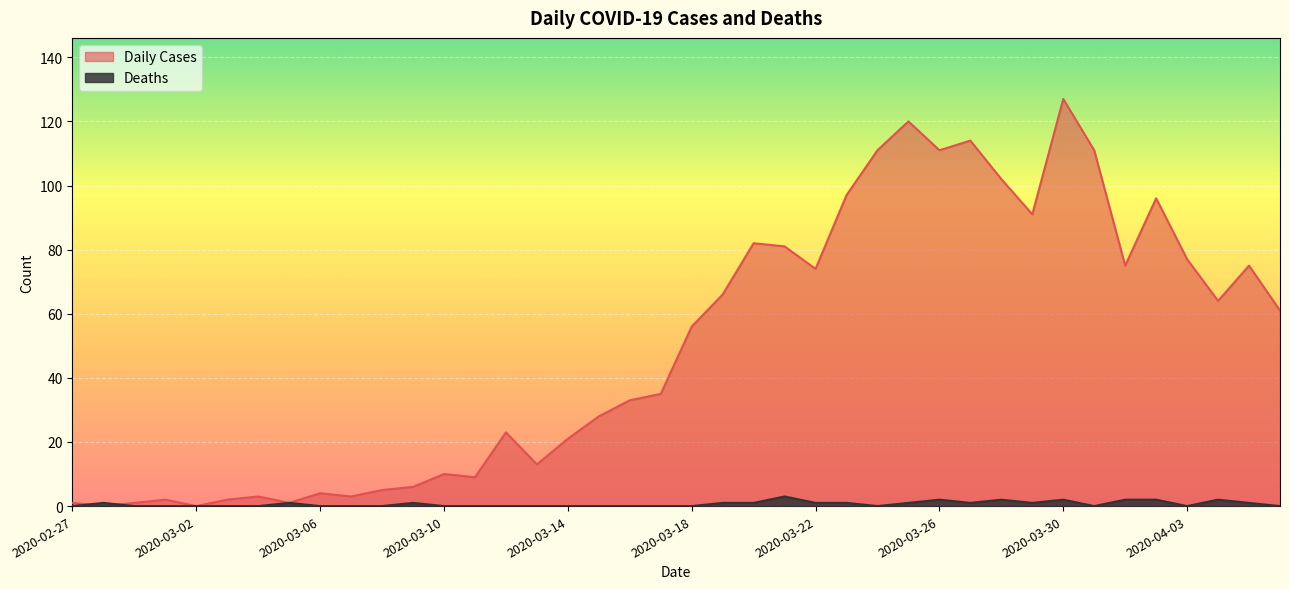

At 2020-03-28, list the series in order from largest to smallest.

Daily Cases, Deaths